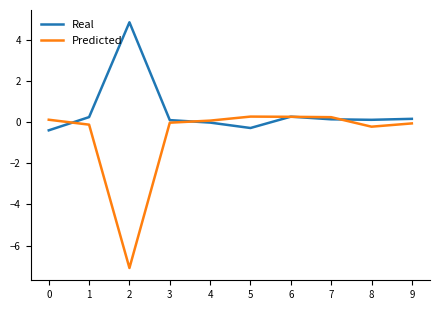

What is the difference between the highest and lowest values at 7?

0.1